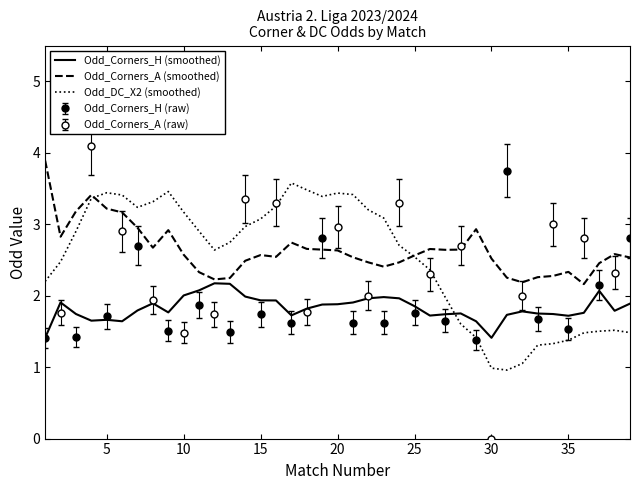

Reading right to left, extract all data points from this chart.

Odd_Corners_H (smoothed): 1.9	1.8	2.1	1.8	1.7	1.7	1.8	1.8	1.7	1.4	1.6	1.8	1.7	1.7	1.9	2.0	2.0	2.0	1.9	1.9	1.9	1.8	1.7	1.9	1.9	2.0	2.2	2.2	2.1	2.0	1.8	1.9	1.8	1.6	1.7	1.6	1.7	1.9	1.4
Odd_Corners_A (smoothed): 2.5	2.6	2.5	2.2	2.3	2.3	2.3	2.2	2.3	2.5	2.9	2.6	2.6	2.7	2.6	2.5	2.4	2.5	2.5	2.6	2.6	2.7	2.7	2.5	2.6	2.5	2.2	2.2	2.3	2.6	2.9	2.7	2.9	3.2	3.2	3.4	3.2	2.8	3.9
Odd_DC_X2 (smoothed): 1.5	1.5	1.5	1.5	1.4	1.3	1.3	1.1	1.0	1.0	1.4	1.6	2.0	2.4	2.5	2.7	3.1	3.2	3.4	3.4	3.4	3.5	3.6	3.3	3.1	3.0	2.7	2.6	2.9	3.2	3.5	3.3	3.2	3.4	3.4	3.4	2.9	2.5	2.2